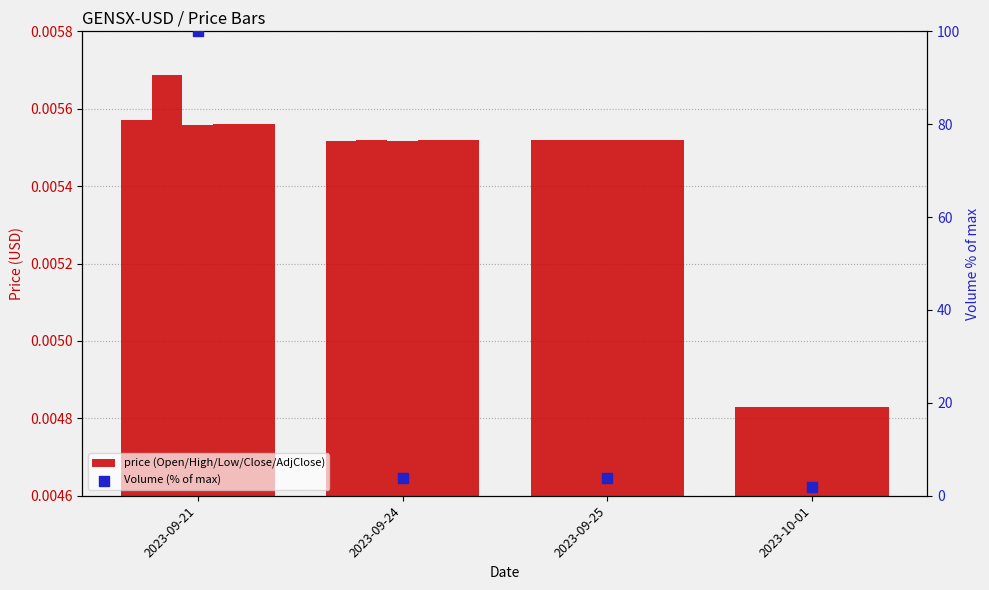

Is the value of Adj Close at 2023-10-01 greater than the value of Volume (% of max) at 2023-09-21?

No